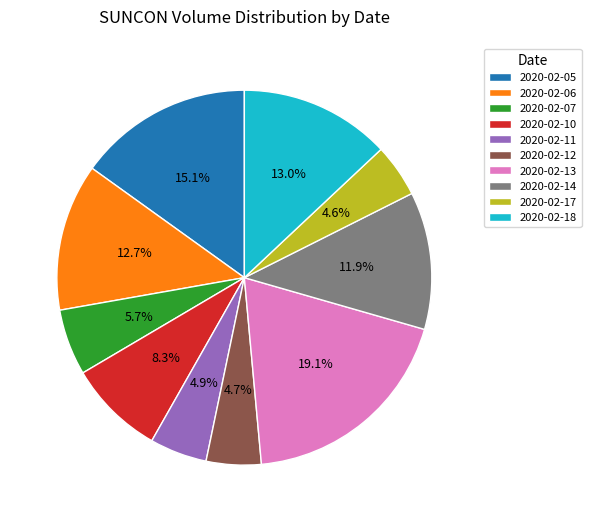

What percentage is NOT represented by 2020-02-14?

88.1%